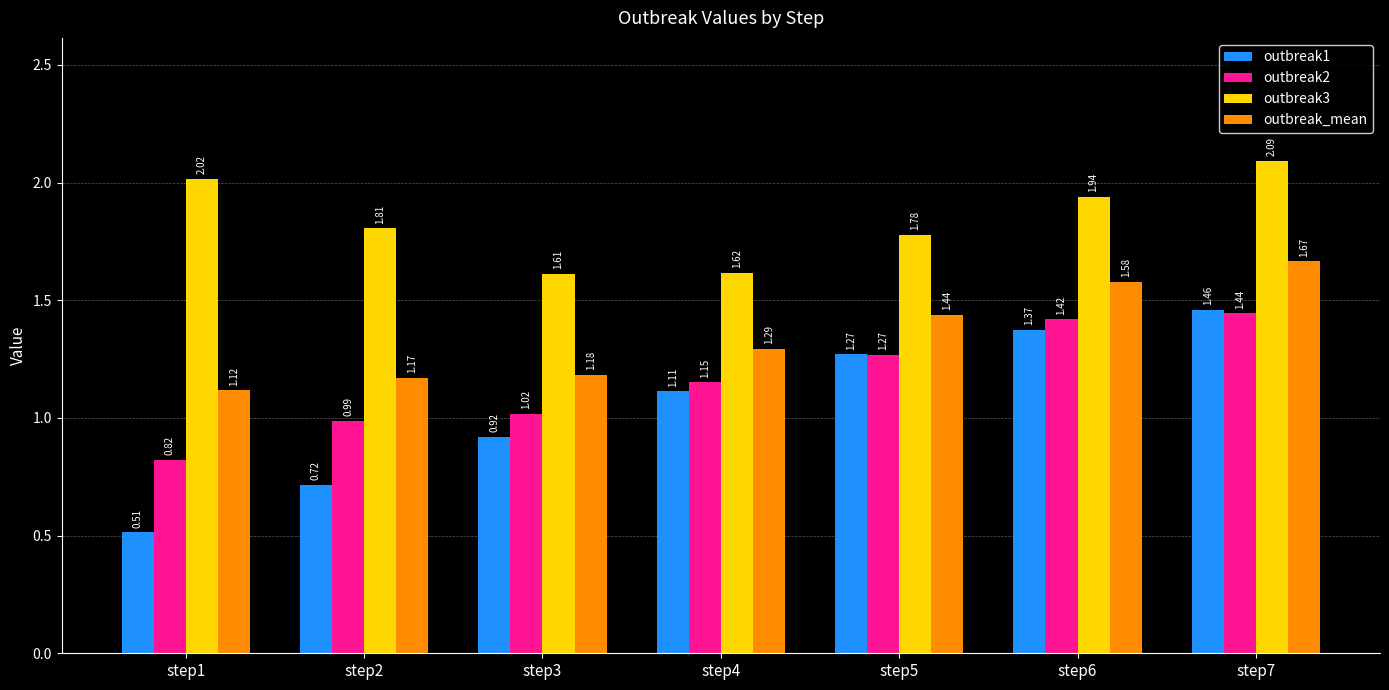

Between step1 and step7, which series saw the biggest shift?

outbreak1